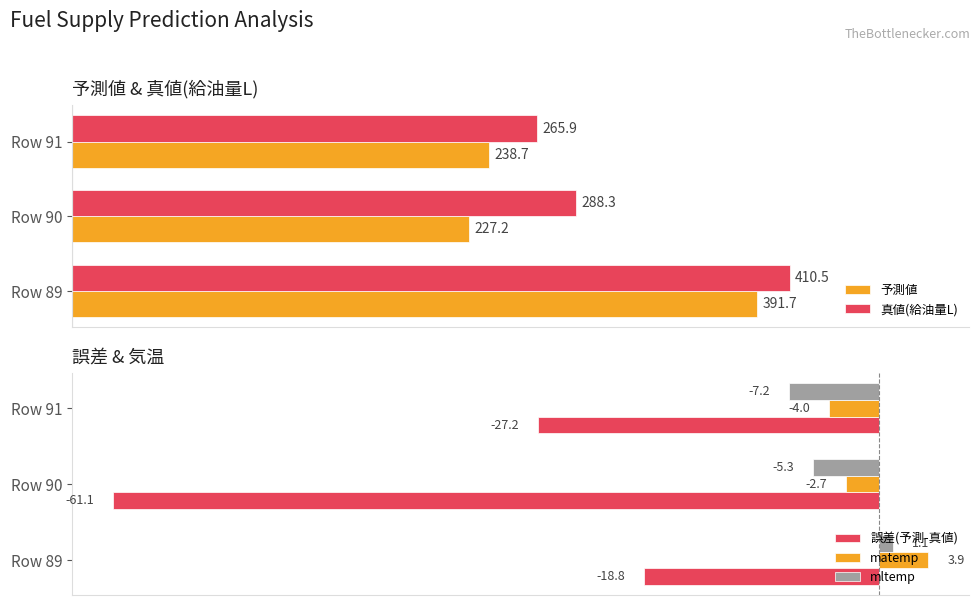

What is the average value of the 誤差(予測-真値) series?

-35.7